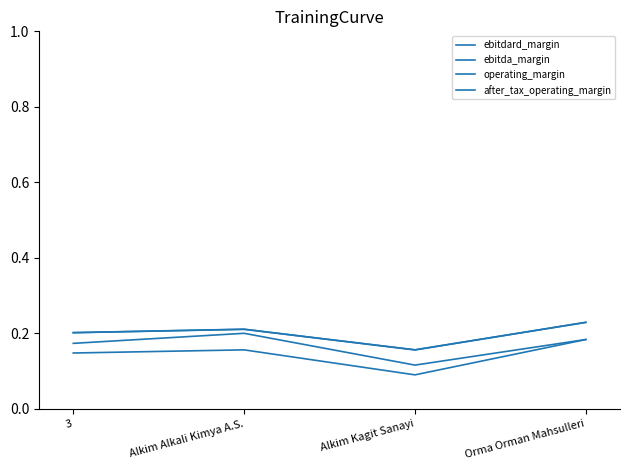

How many lines are shown in the chart?

4